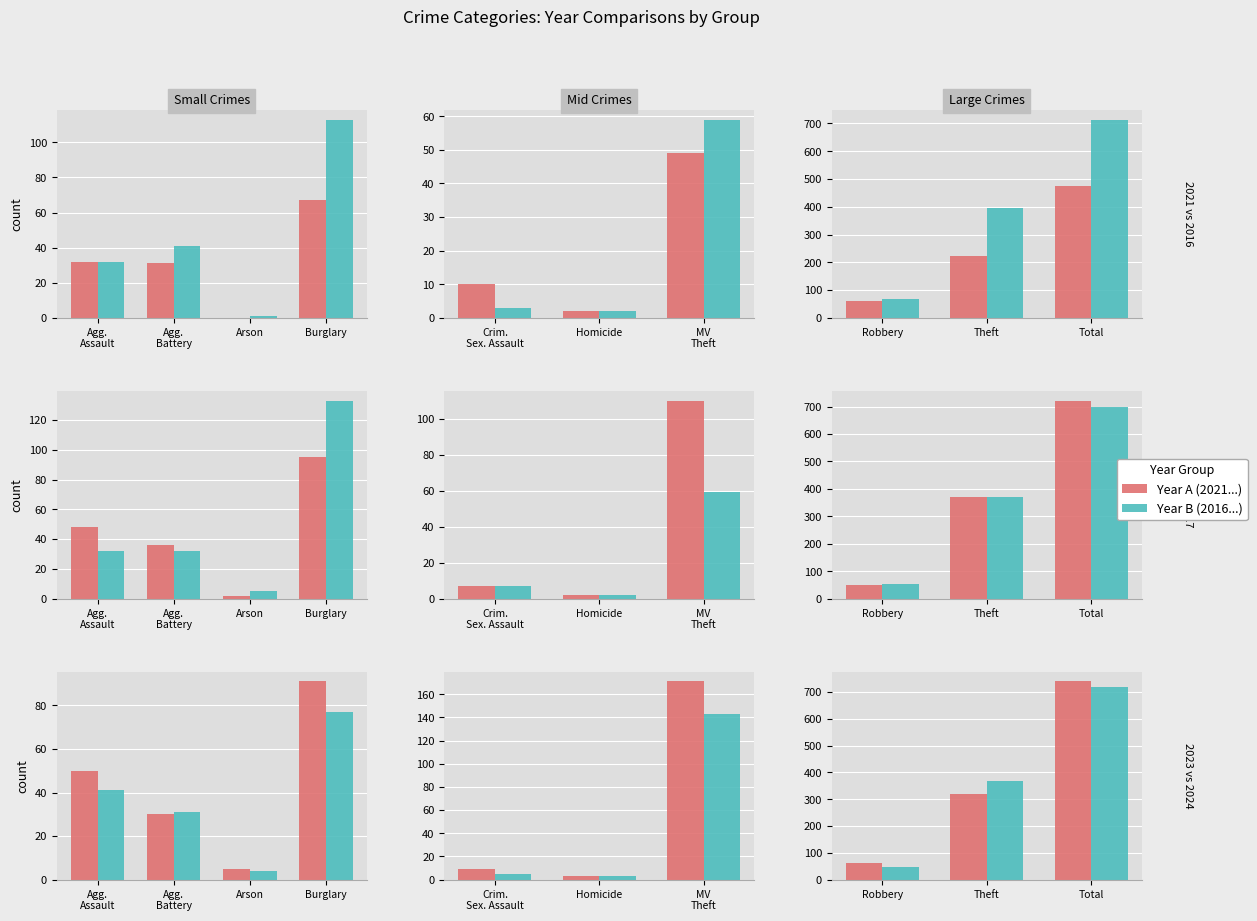

How many groups of bars are there?

10